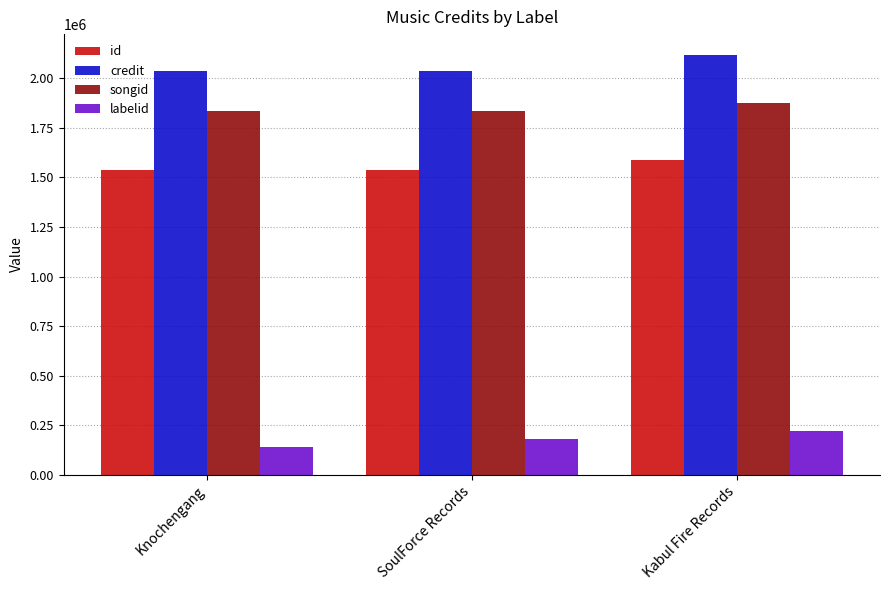

How many bars are there in each group?

4